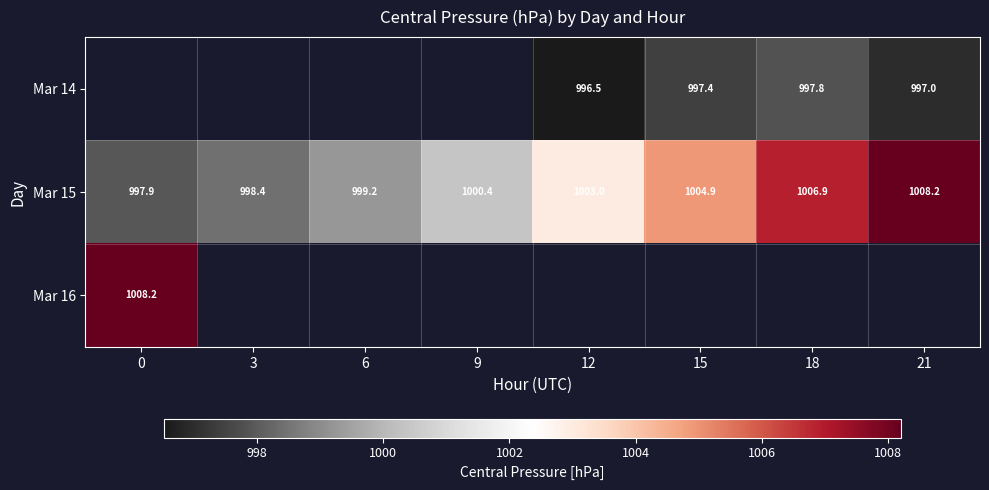

At which label is Mar 15 closest to 1003?

12